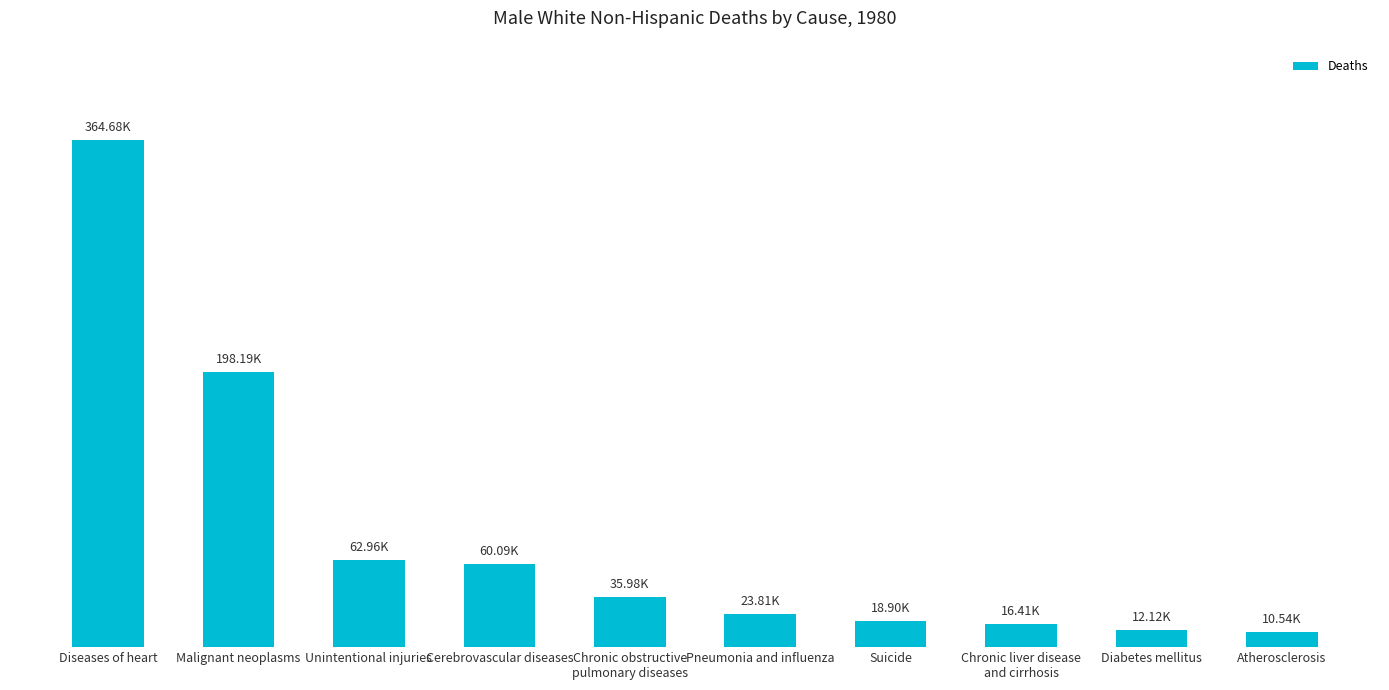

Reading left to right, extract all data points from this chart.

Diseases of heart=364679	Malignant neoplasms=198188	Unintentional injuries=62963	Cerebrovascular diseases=60095	Chronic obstructive
pulmonary diseases=35977	Pneumonia and influenza=23810	Suicide=18901	Chronic liver disease
and cirrhosis=16407	Diabetes mellitus=12125	Atherosclerosis=10543